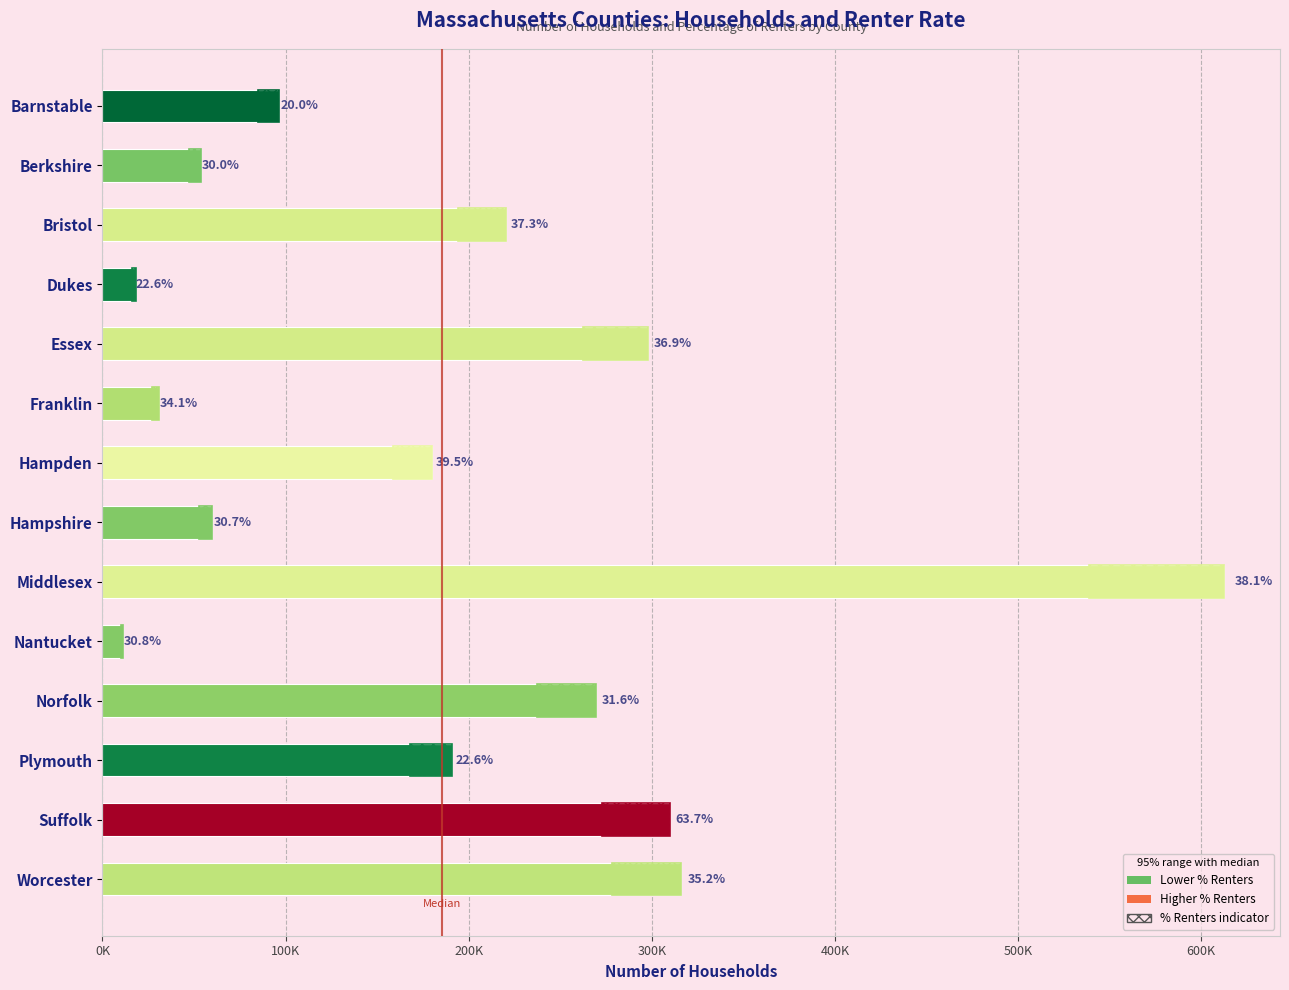

What position from the left is Norfolk?

11